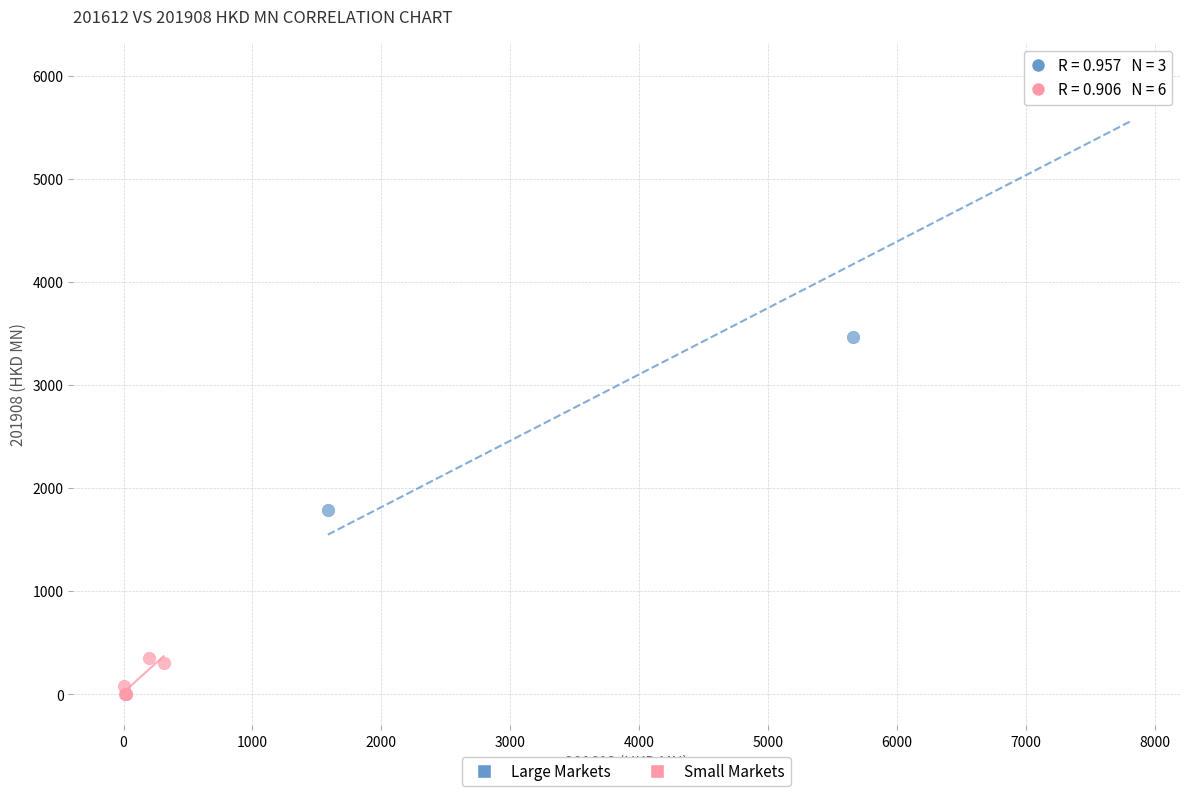

Which series has the largest Y range (max minus min)?

Large Markets